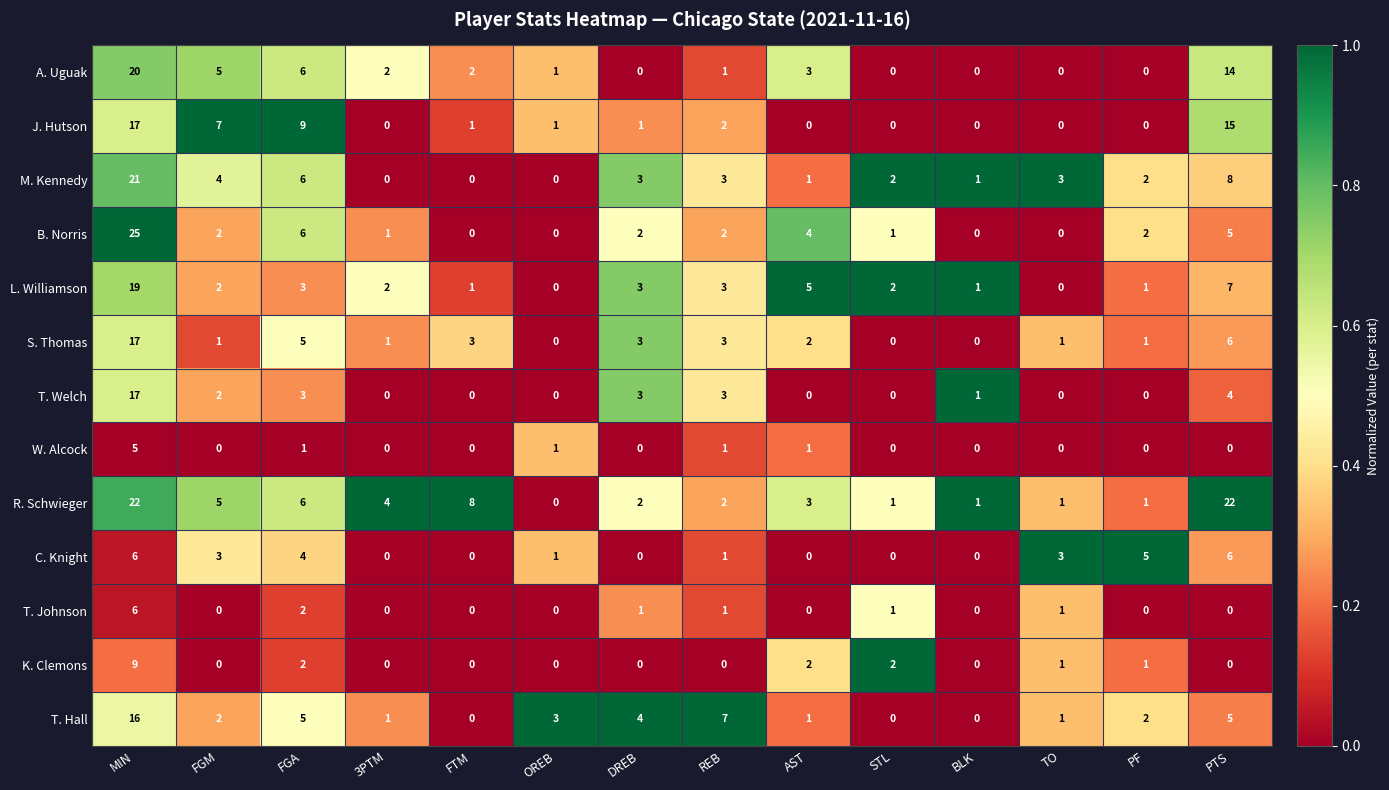

What is the difference between the highest and lowest values at PTS?

22